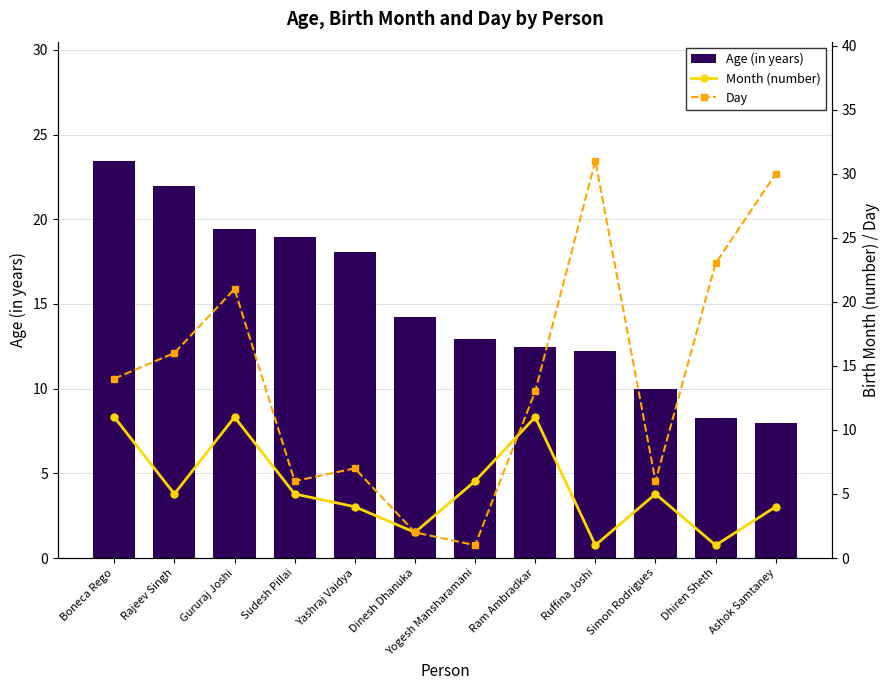

What is the value of the Day bar at the 6th from the left?

2.0